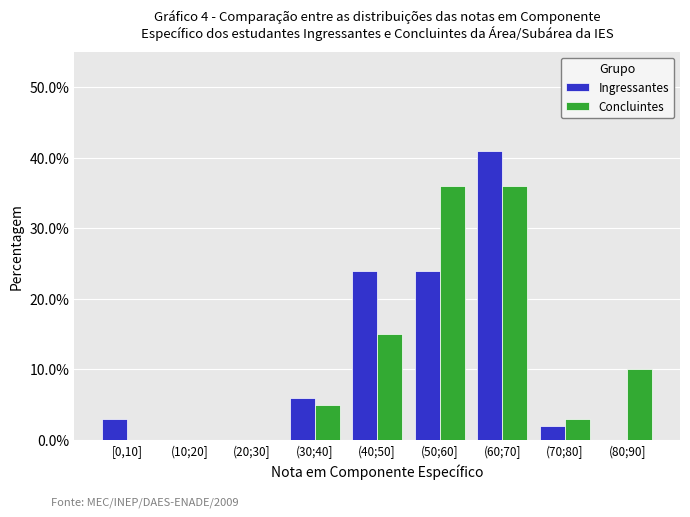

Reading right to left, extract all data points from this chart.

Ingressantes: (80;90]=0	(70;80]=2	(60;70]=41	(50;60]=24	(40;50]=24	(30;40]=6	(20;30]=0	(10;20]=0	[0,10]=3
Concluintes: (80;90]=10	(70;80]=3	(60;70]=36	(50;60]=36	(40;50]=15	(30;40]=5	(20;30]=0	(10;20]=0	[0,10]=0